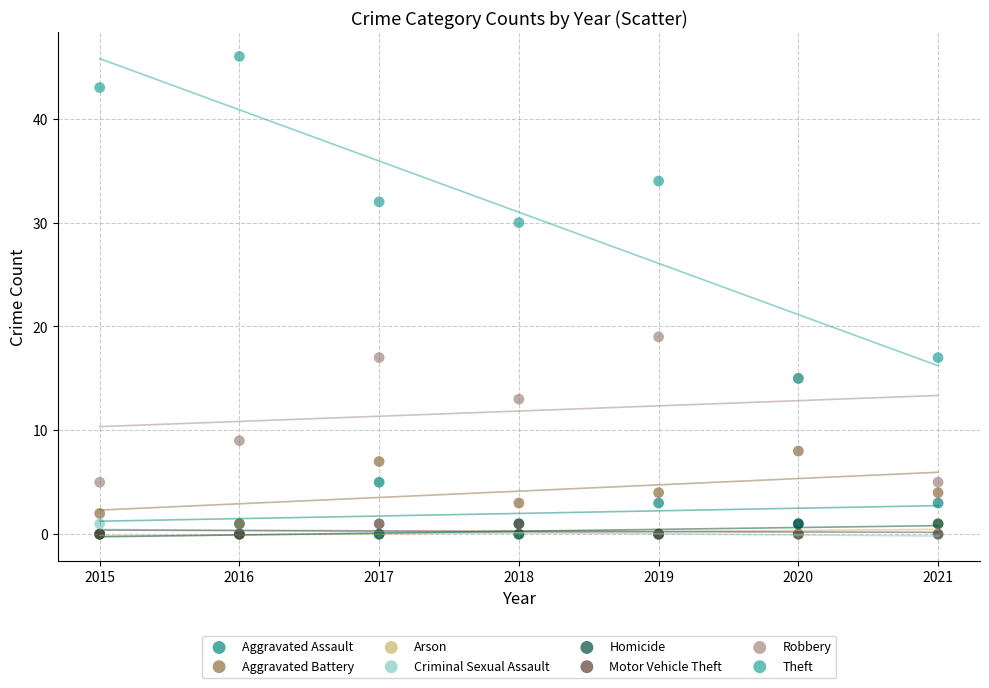

What are all the series names shown in the legend?

Aggravated Assault, Aggravated Battery, Arson, Criminal Sexual Assault, Homicide, Motor Vehicle Theft, Robbery, Theft